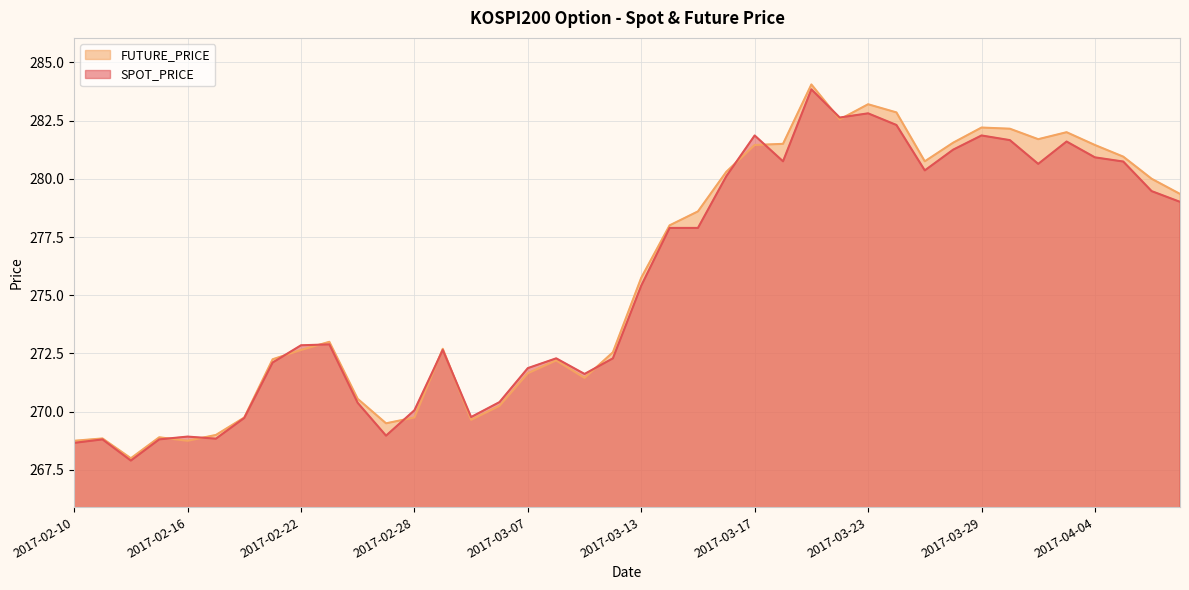

Which label corresponds to the smallest value in the chart?

2017-02-14